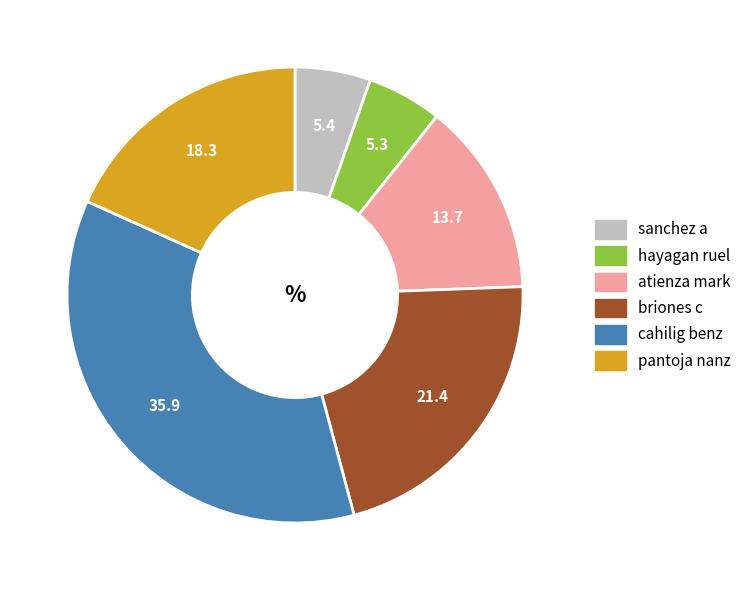

How many slices are in this pie chart?

6